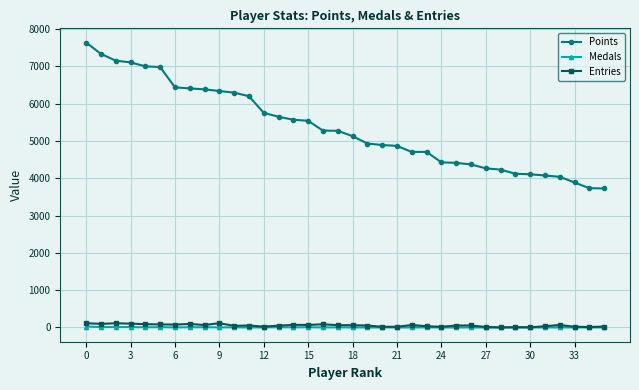

Which series has the widest spread of values?

Points